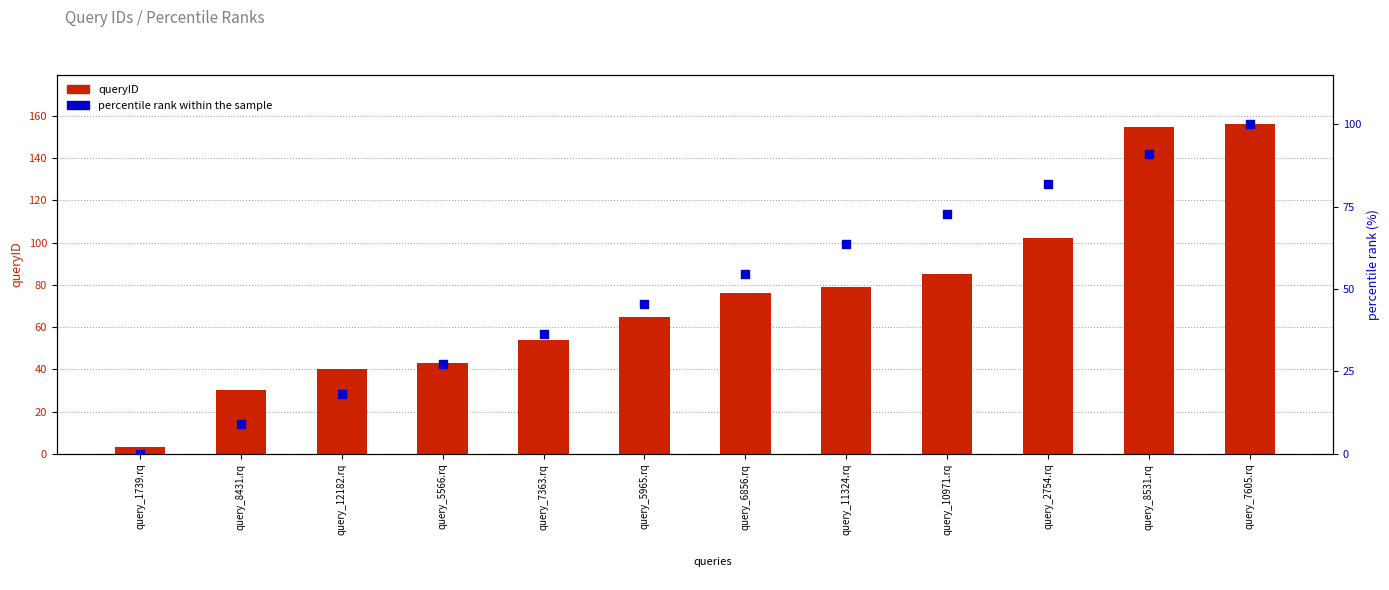

At how many categories does at least one series exceed 17?

11